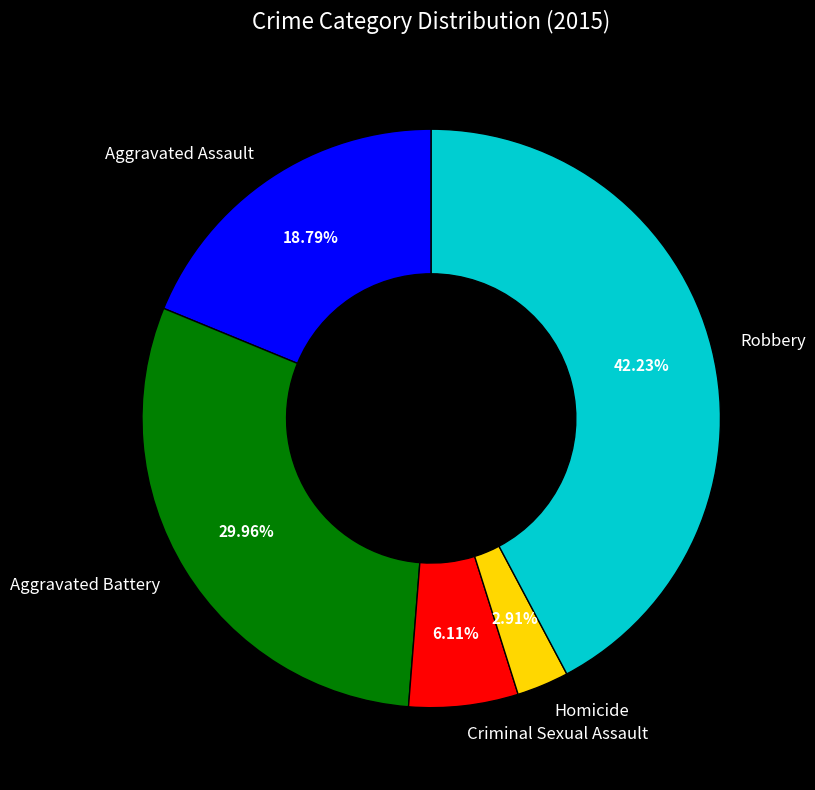

What percentage is the Robbery slice, to the nearest percent?

42%